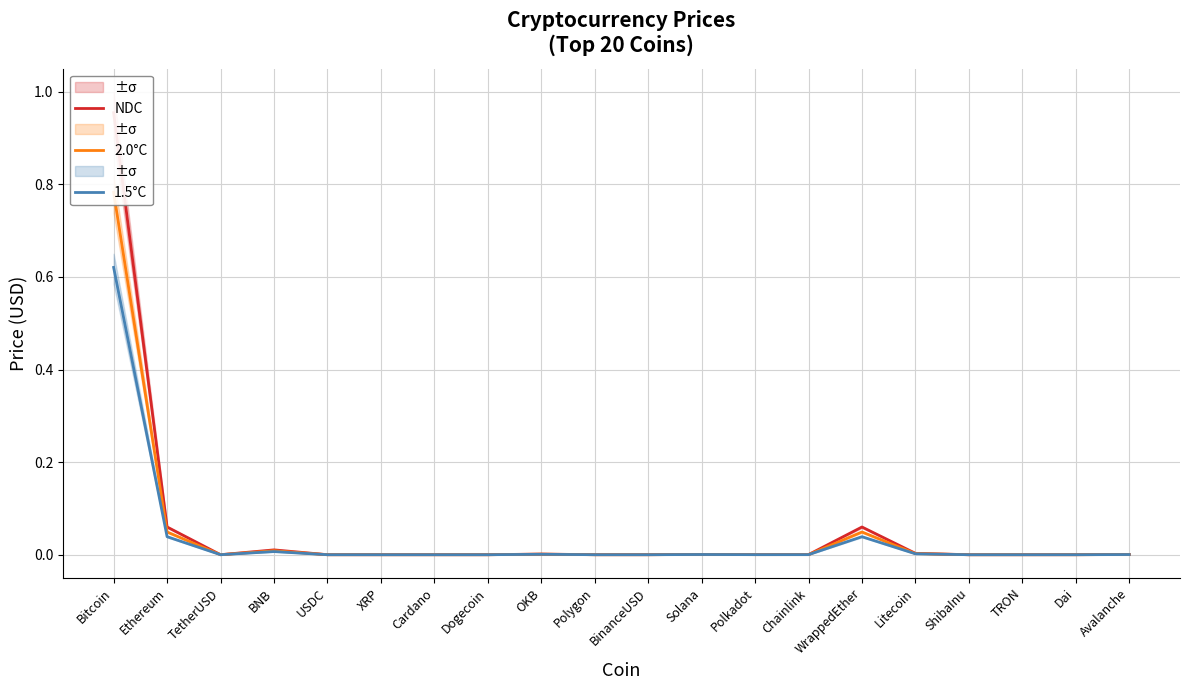

Reading left to right, extract all data points from this chart.

NDC: 1.0	0.1	0.0	0.0	0.0	0.0	0.0	0.0	0.0	0.0	0.0	0.0	0.0	0.0	0.1	0.0	0.0	0.0	0.0	0.0
2.0°C: 0.8	0.0	0.0	0.0	0.0	0.0	0.0	0.0	0.0	0.0	0.0	0.0	0.0	0.0	0.0	0.0	0.0	0.0	0.0	0.0
1.5°C: 0.6	0.0	0.0	0.0	0.0	0.0	0.0	0.0	0.0	0.0	0.0	0.0	0.0	0.0	0.0	0.0	0.0	0.0	0.0	0.0